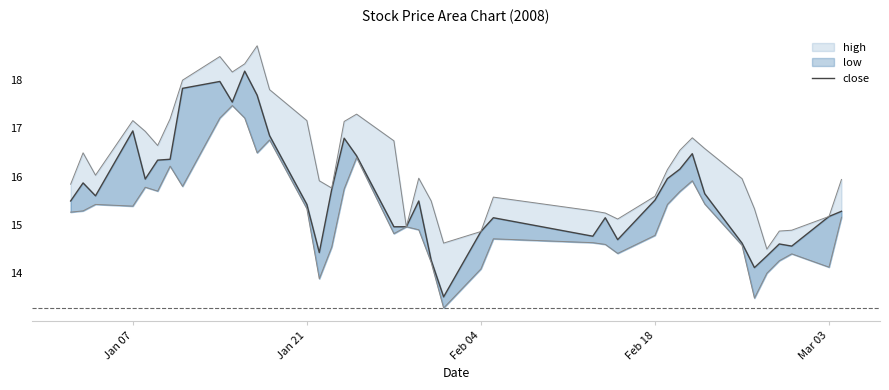

True or false: there are more than 2 points higher than both neighbors.

True